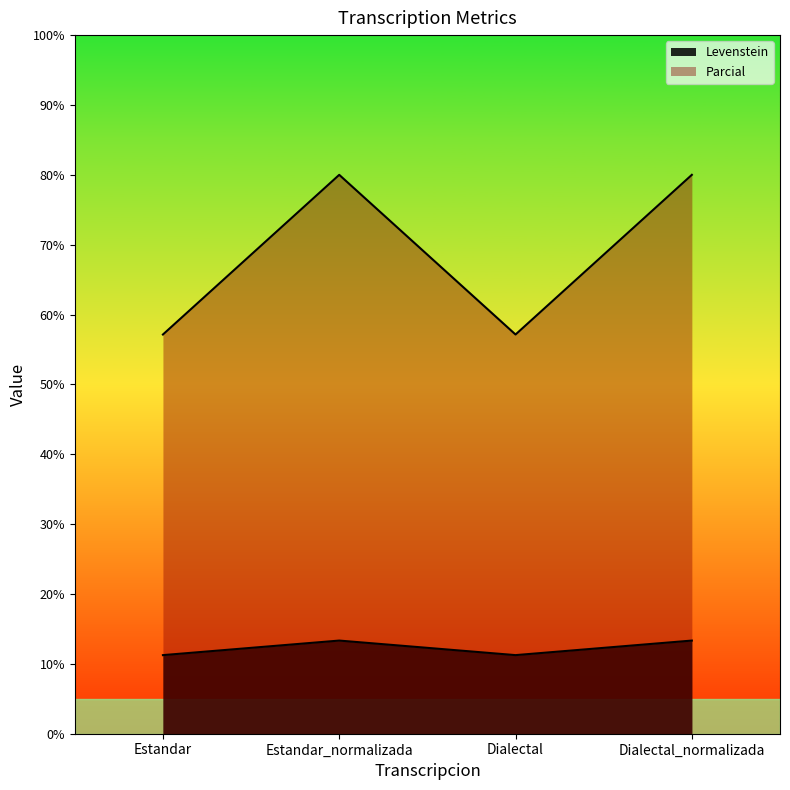

Where is the first local minimum for Levenstein?

Dialectal